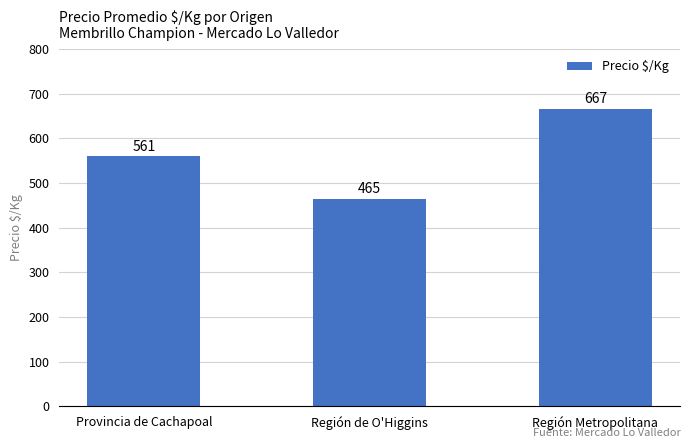

How many values are between 465 and 667?

3